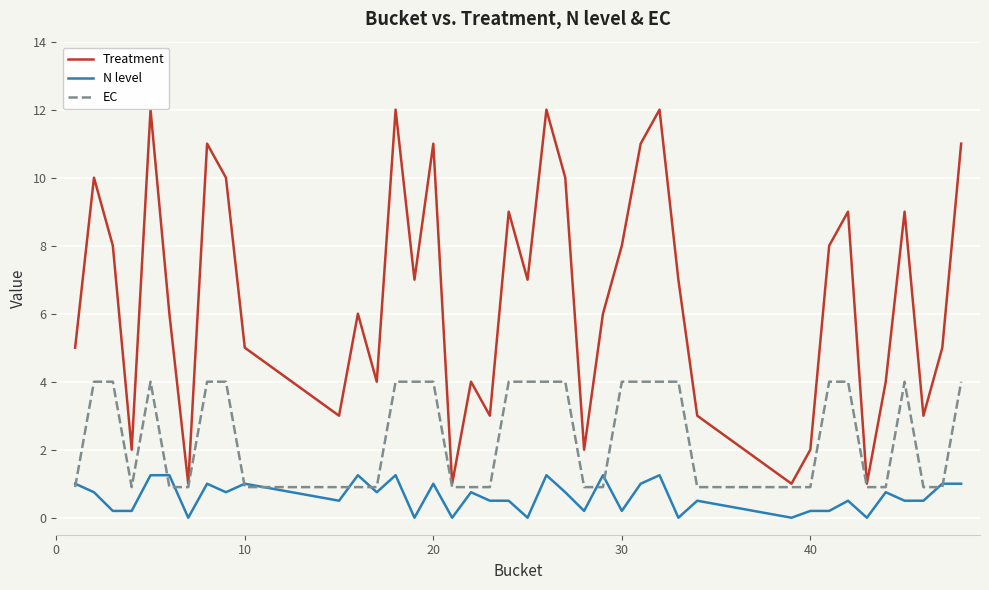

True or false: Treatment and N level cross at least once.

False